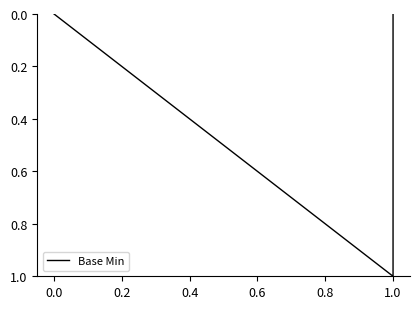

How many lines are shown in the chart?

1